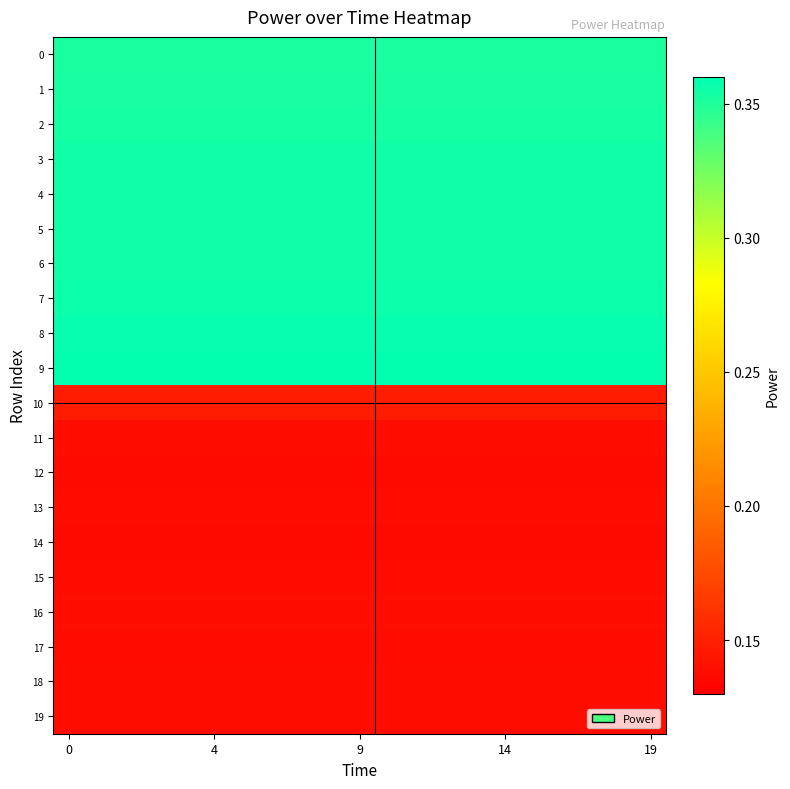

List the series in order of their peak value, lowest first.

12, 14, 13, 15, 17, 11, 18, 16, 19, 10, 0, 1, 2, 3, 4, 5, 6, 7, 8, 9